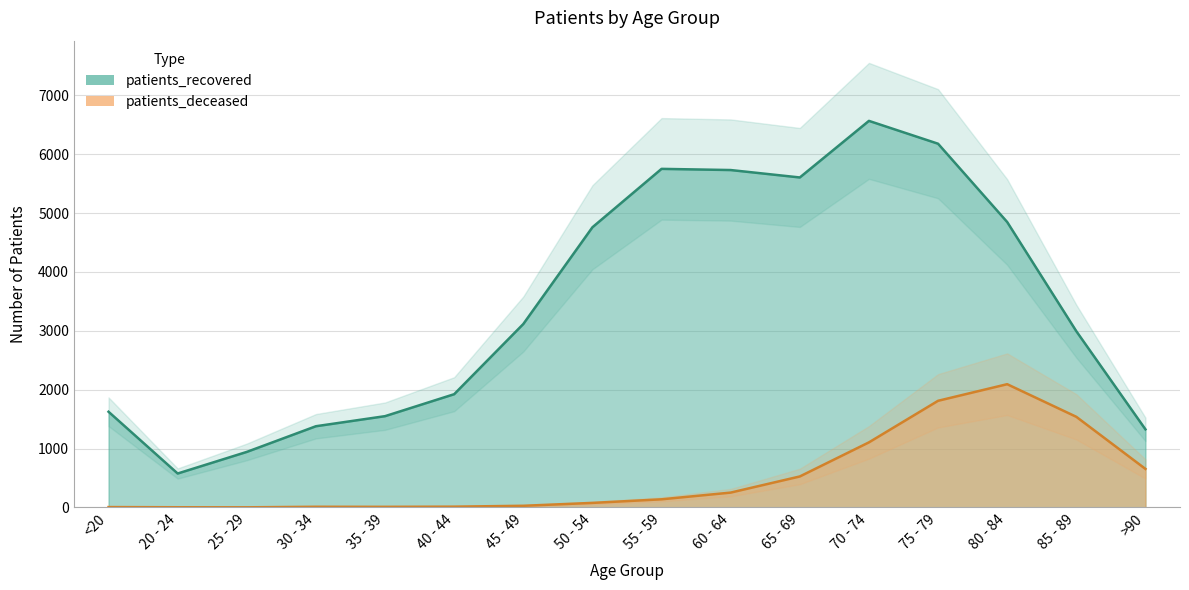

Count the number of data series in this chart.

2